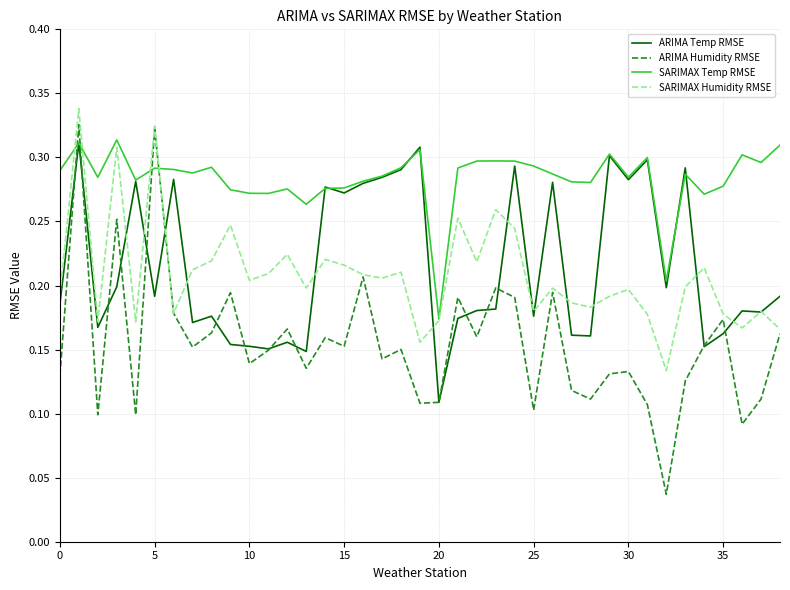

Which series has the widest spread of values?

ARIMA Humidity RMSE